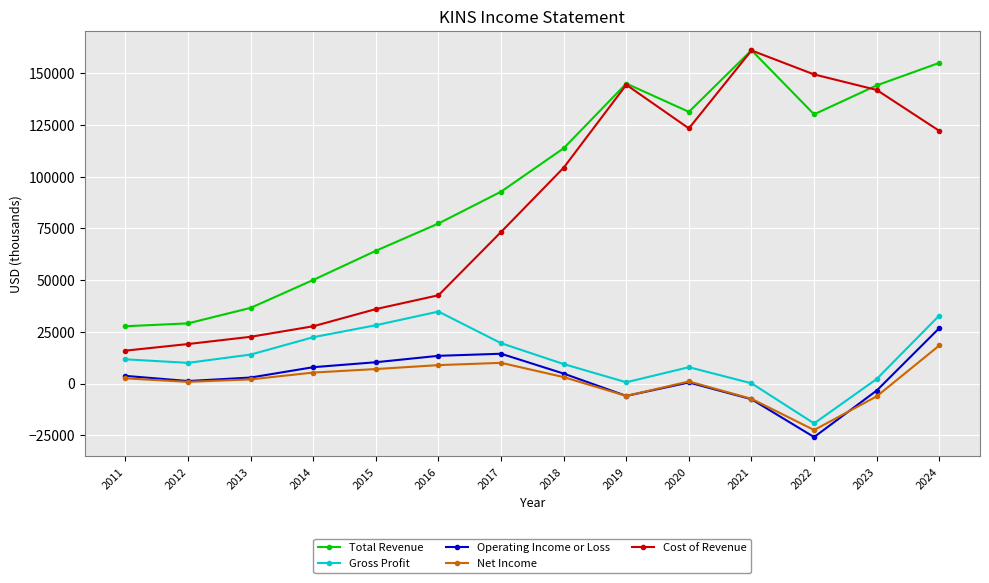

What is the difference between the maximum and second lowest values in the Total Revenue series?

132100